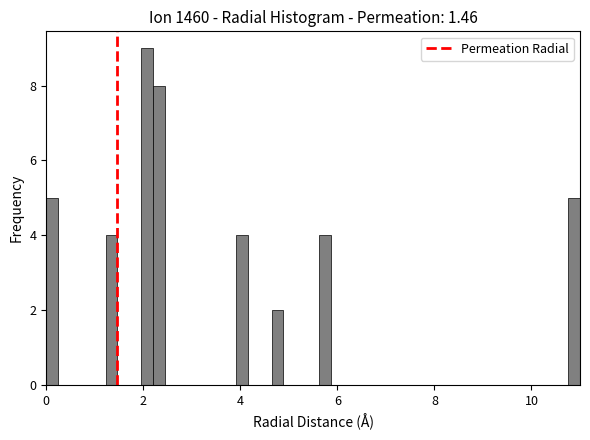

Read against the x-axis, roughly where is the centre of the tallest bar?

2.0